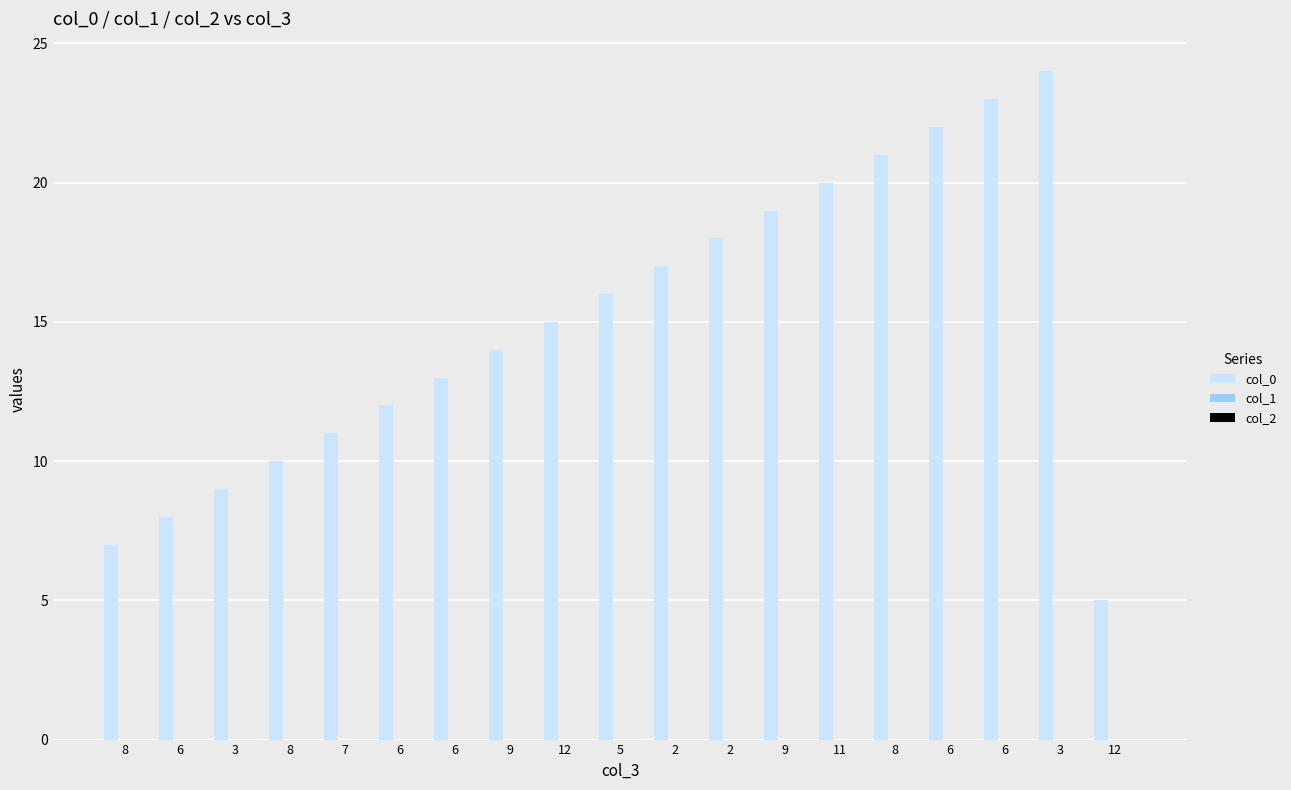

Reading left to right, transcribe all the data shown in this chart.

col_0: 8=7	6=8	3=9	8=10	7=11	6=12	6=13	9=14	12=15	5=16	2=17	2=18	9=19	11=20	8=21	6=22	6=23	3=24	12=5
col_1: 8=0	6=0	3=0	8=0	7=0	6=0	6=0	9=0	12=0	5=0	2=0	2=0	9=0	11=0	8=0	6=0	6=0	3=0	12=0
col_2: 8=0	6=0	3=0	8=0	7=0	6=0	6=0	9=0	12=0	5=0	2=0	2=0	9=0	11=0	8=0	6=0	6=0	3=0	12=0